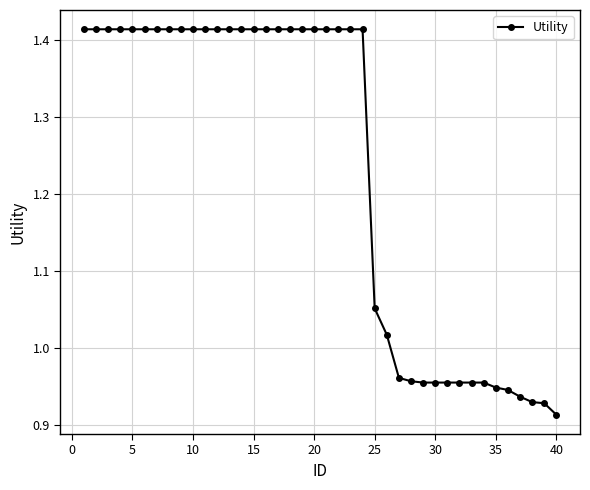

What is the difference between the maximum and minimum values?

0.5